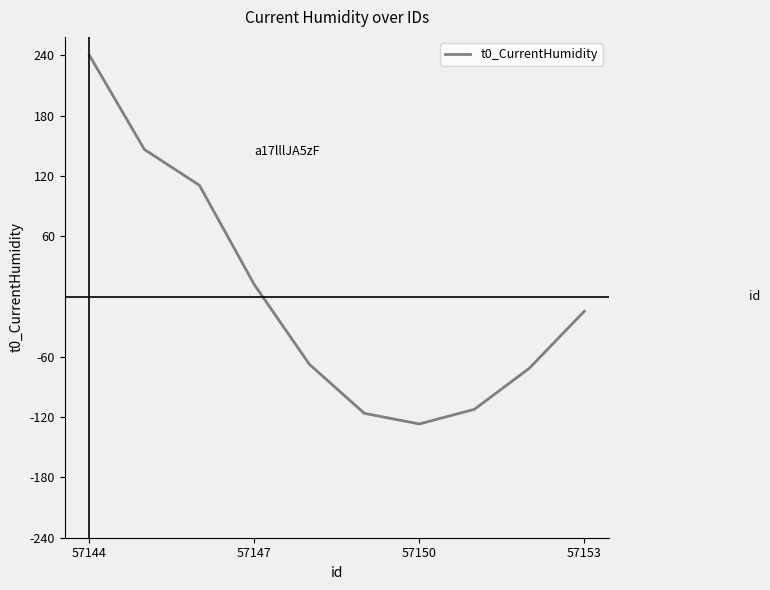

What is the maximum value shown in the chart?

240.0